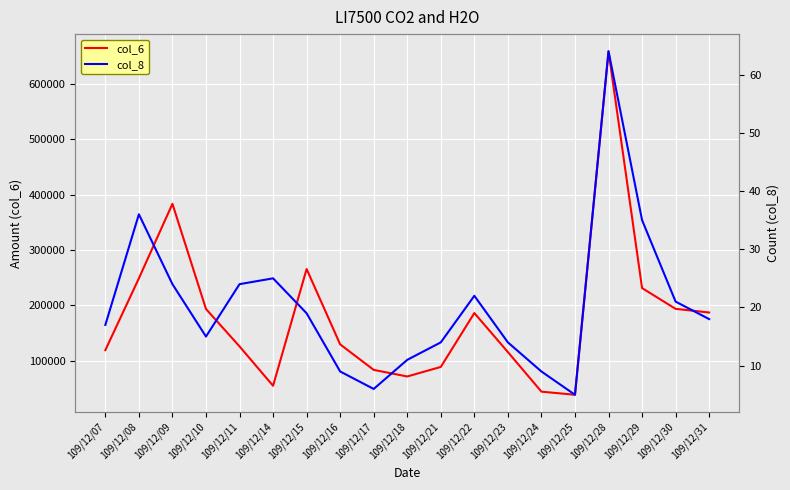

Reading right to left, extract all data points from this chart.

col_6: 109/12/31=186930	109/12/30=193560	109/12/29=231070	109/12/28=658720	109/12/25=38380	109/12/24=44010	109/12/23=115500	109/12/22=185970	109/12/21=88670	109/12/18=71420	109/12/17=83340	109/12/16=129420	109/12/15=265500	109/12/14=54610	109/12/11=125740	109/12/10=193320	109/12/09=383280	109/12/08=248690	109/12/07=119050
col_8: 109/12/31=18	109/12/30=21	109/12/29=35	109/12/28=64	109/12/25=5	109/12/24=9	109/12/23=14	109/12/22=22	109/12/21=14	109/12/18=11	109/12/17=6	109/12/16=9	109/12/15=19	109/12/14=25	109/12/11=24	109/12/10=15	109/12/09=24	109/12/08=36	109/12/07=17